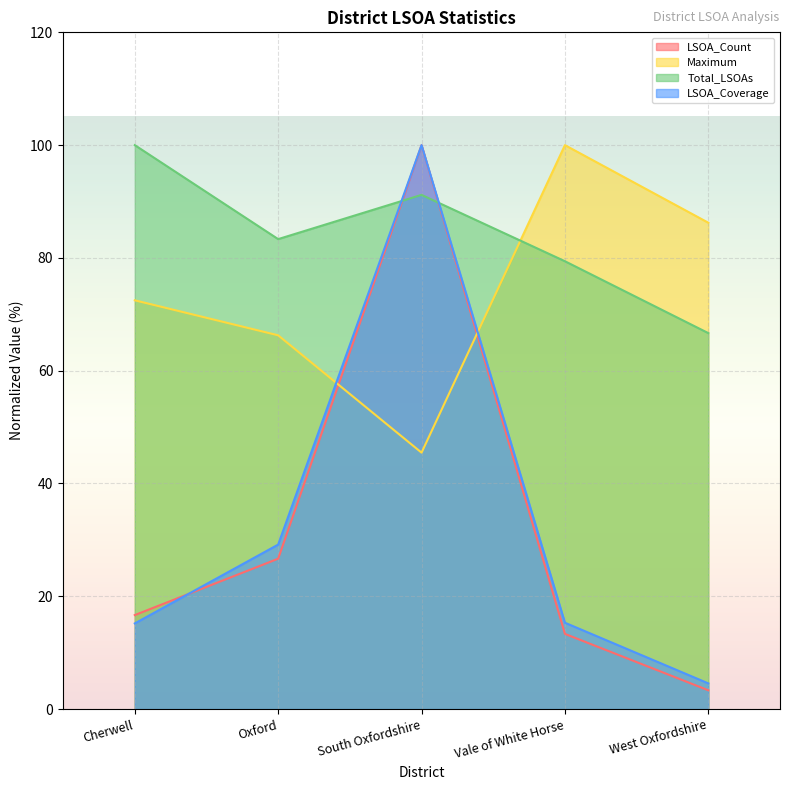

What is the spread (max minus min) of values at South Oxfordshire?

54.5